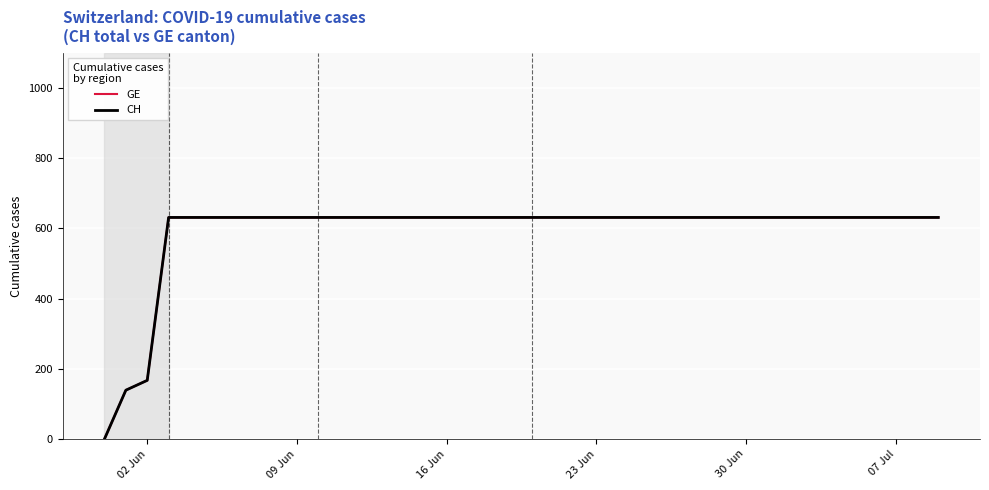

True or false: CH has more than 1 points higher than both neighbors.

False